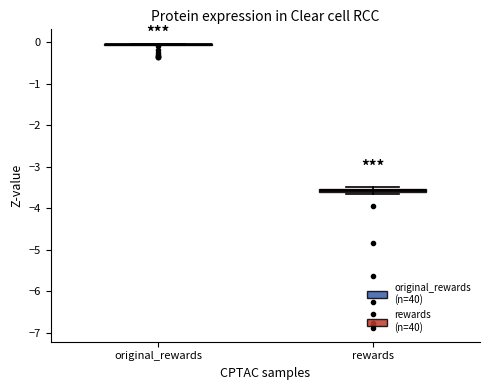

Where is the lower edge of the box for rewards on the y-axis? The values are not printed on the chart, so give them approximately, as read against the axis.

-3.6